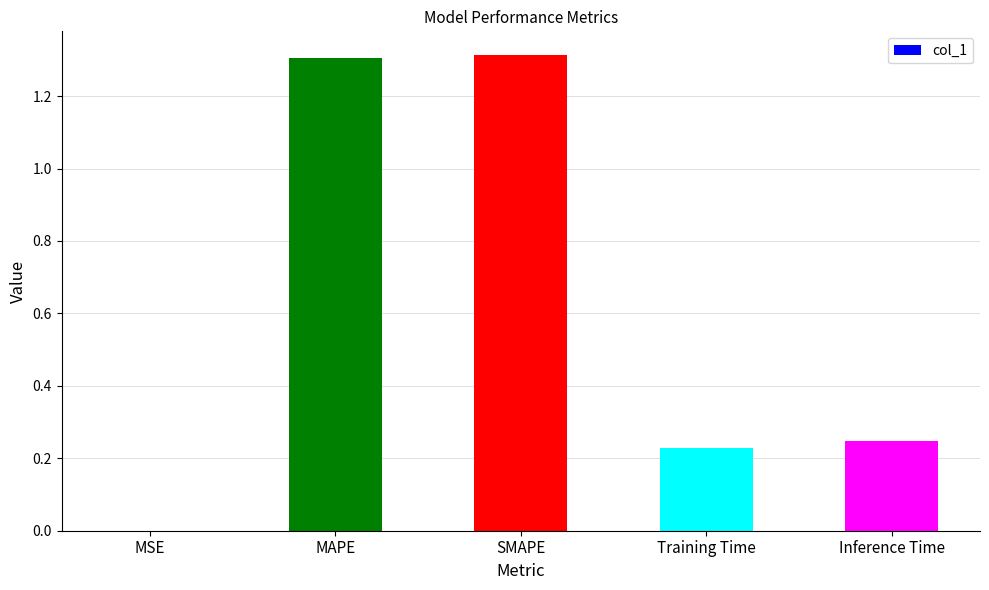

The value at Inference Time is 0.1. True or false?

False